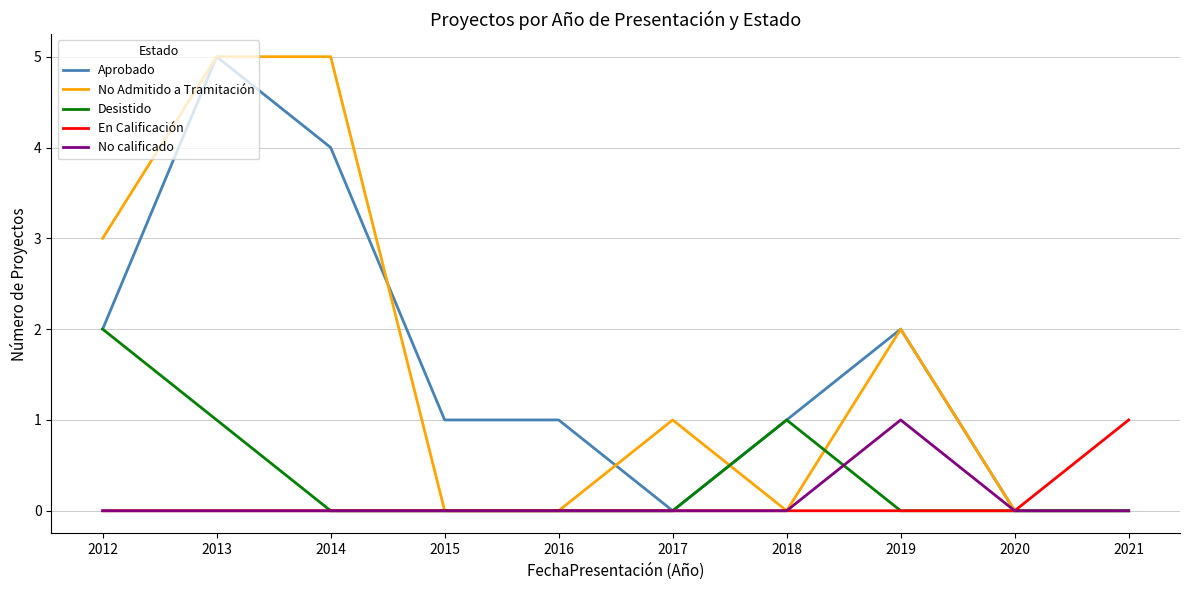

The En Calificación series shows 0 at 2015. True or false?

True